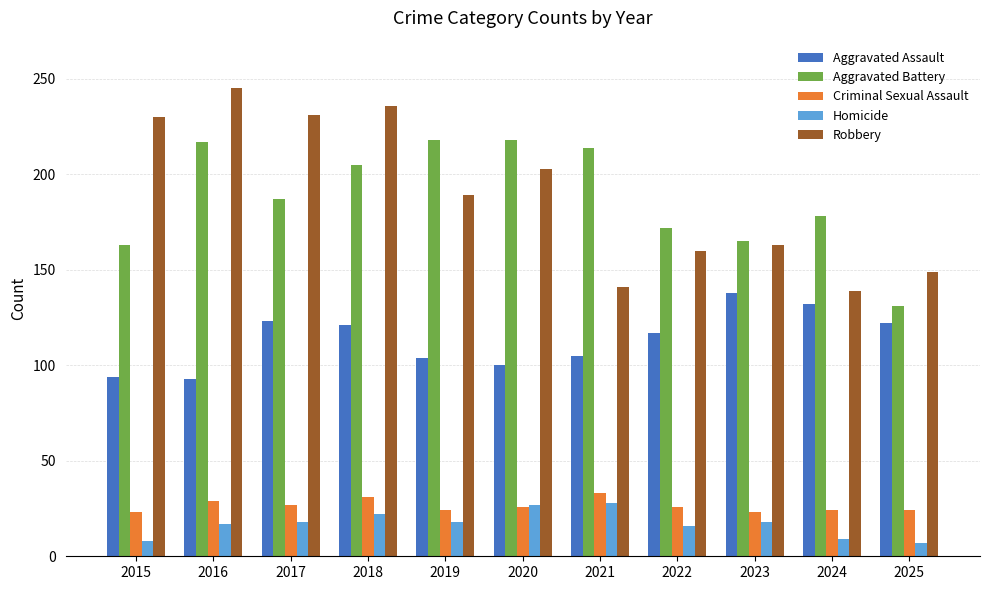

What is the total value across all series at 2017?

586